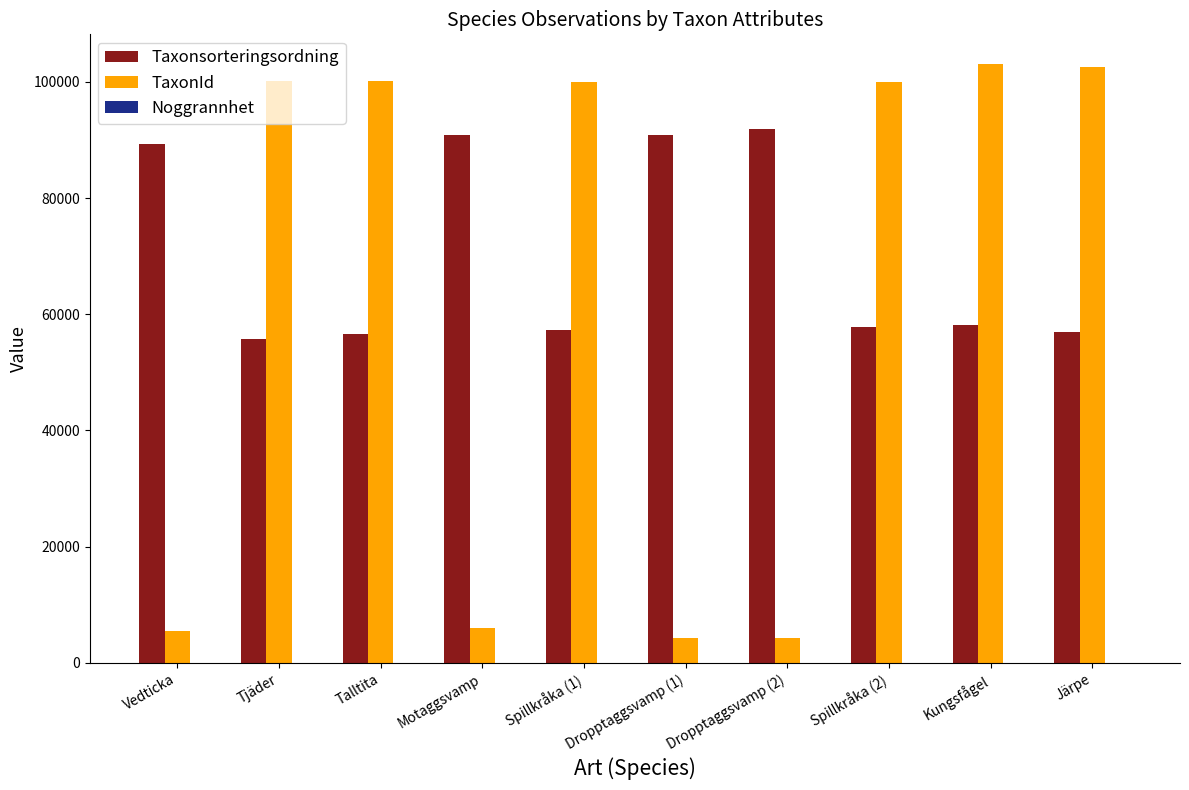

What is the highest value of the Taxonsorteringsordning series?

91840